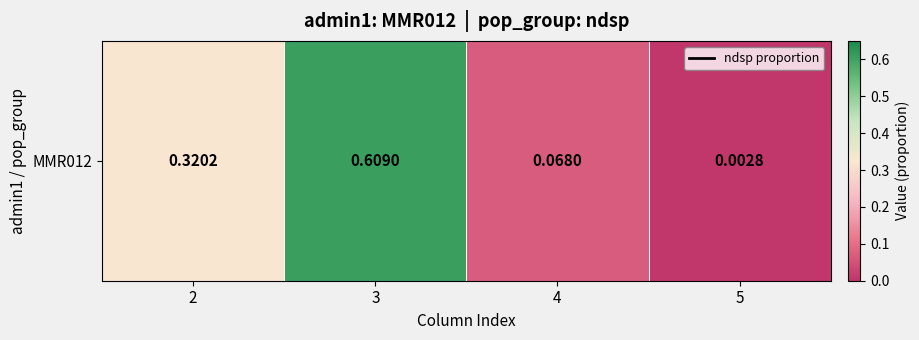

List the labels in order of value, smallest first.

5, 4, 2, 3